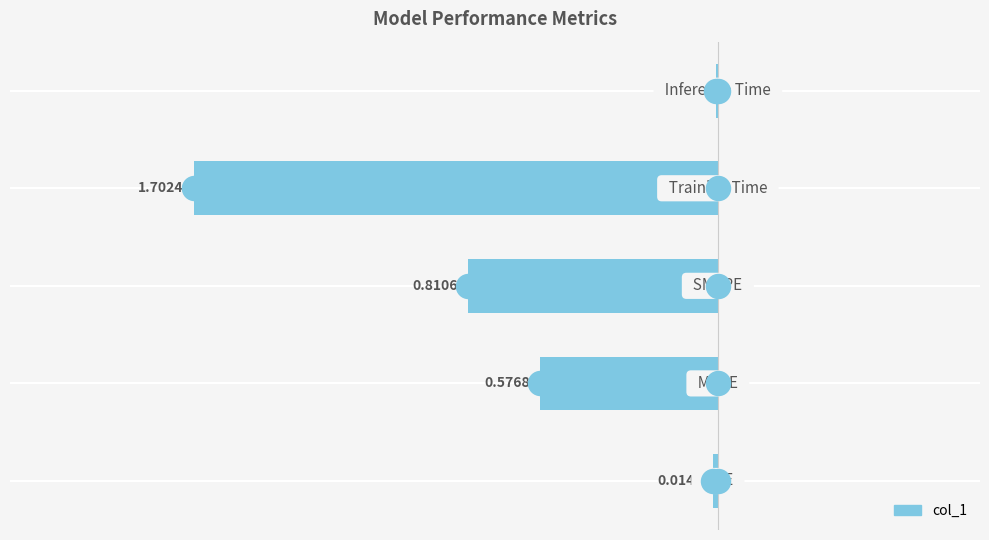

What is the change in value from 2 to 3?

-0.9